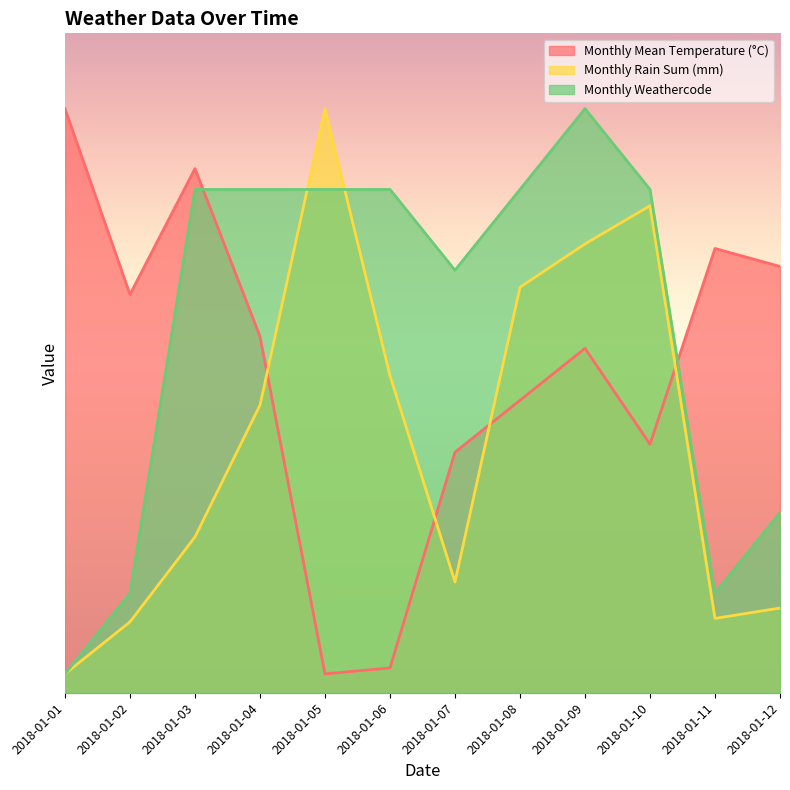

True or false: Monthly Mean Temperature (°C) has a value of 25.5 at 2018-01-07.

True